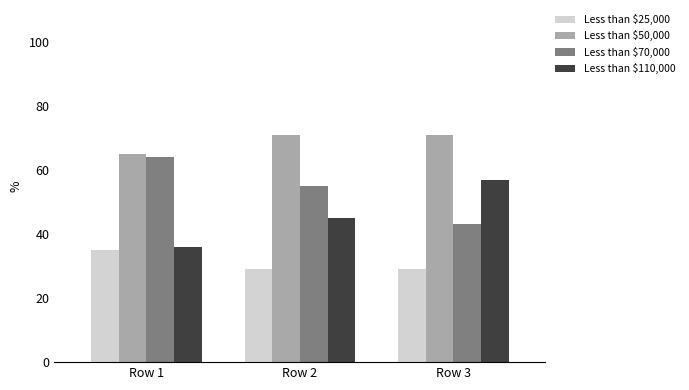

How many Less than $110,000 values are between 36 and 57?

3